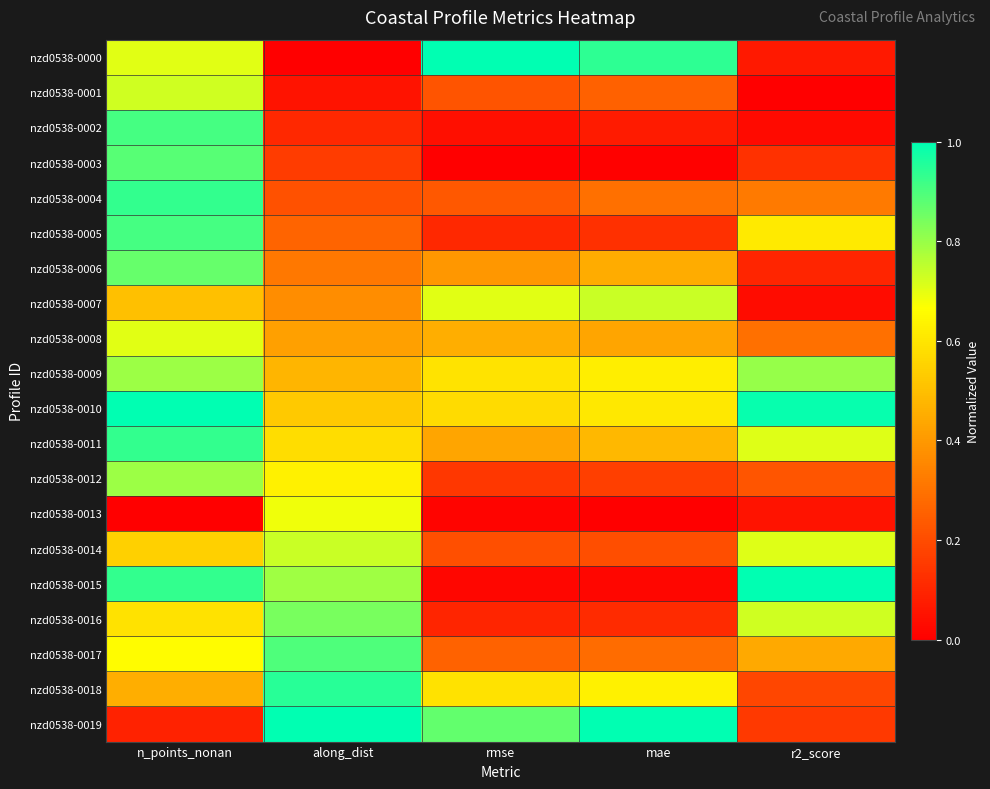

Which series has the largest range (max minus min)?

nzd0538-0000